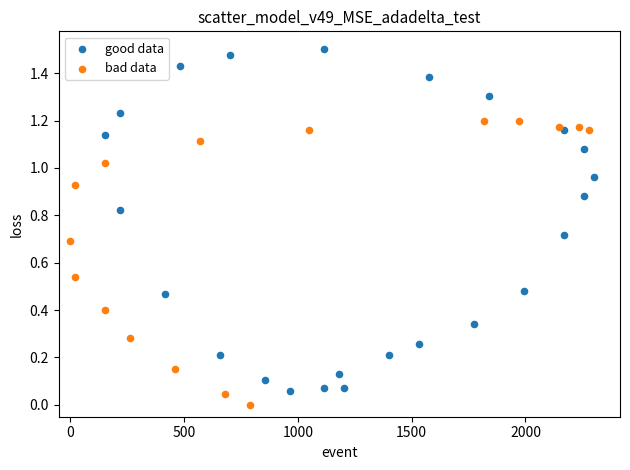

Which series reaches the maximum Y coordinate?

good data